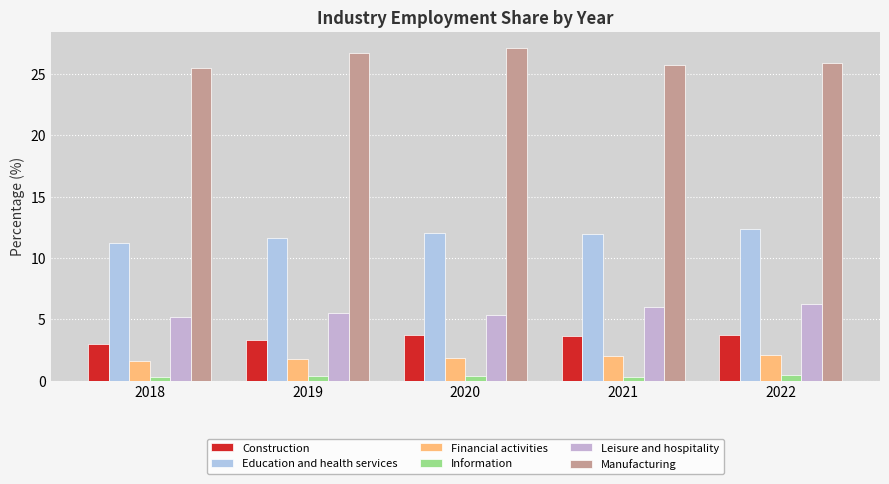

True or false: Construction has a value of 5.8 at 2020.

False